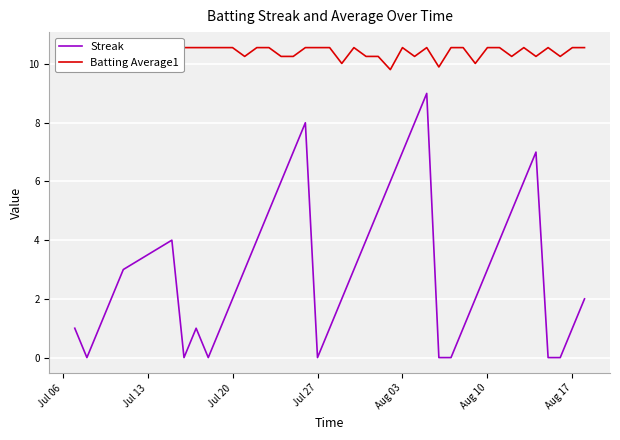

True or false: Streak and Batting Average1 cross at least once.

False